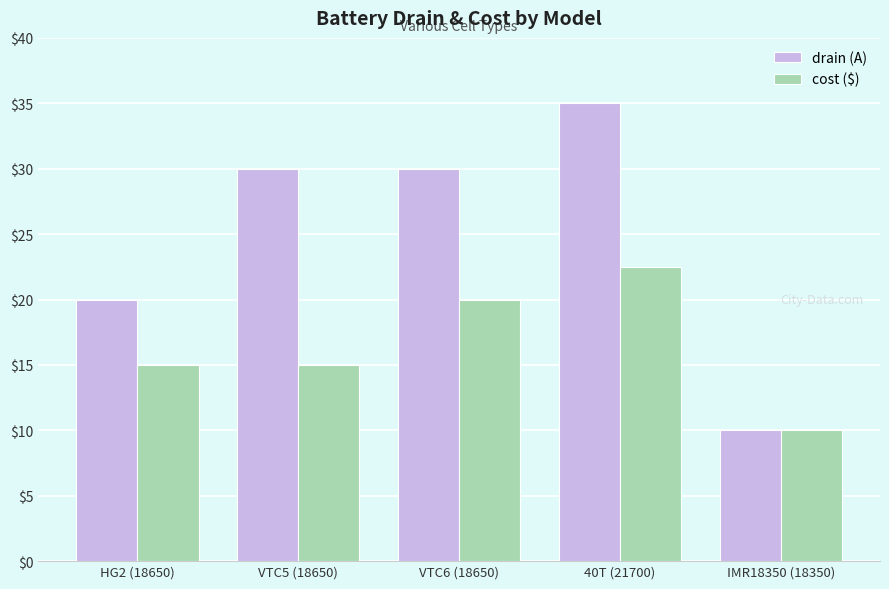

Reading right to left, extract all data points from this chart.

drain (A): 10.0	35.0	30.0	30.0	20.0
cost ($): 10.0	22.5	20.0	15.0	15.0